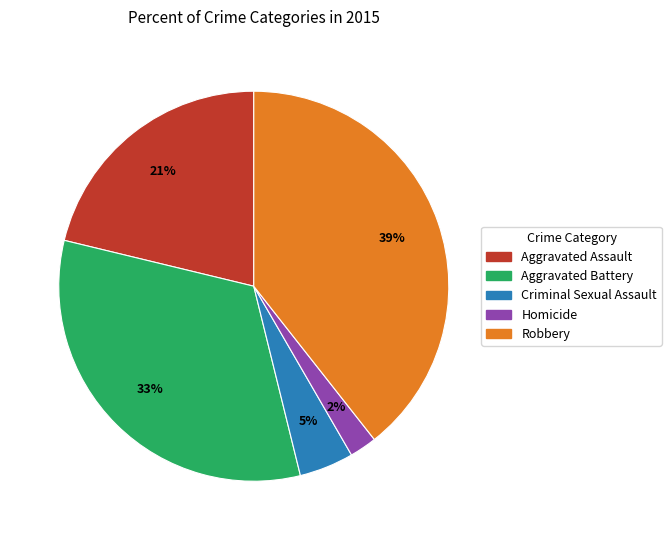

Does Aggravated Assault represent more than half of the total?

No